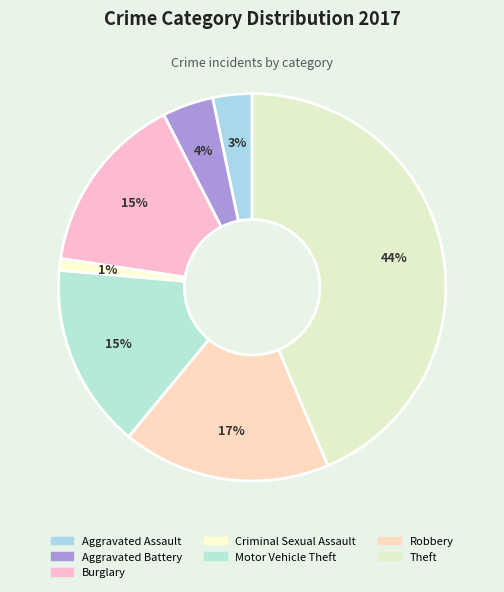

To the nearest percent, what is the difference between the Aggravated Battery and Motor Vehicle Theft slice percentages?

11%